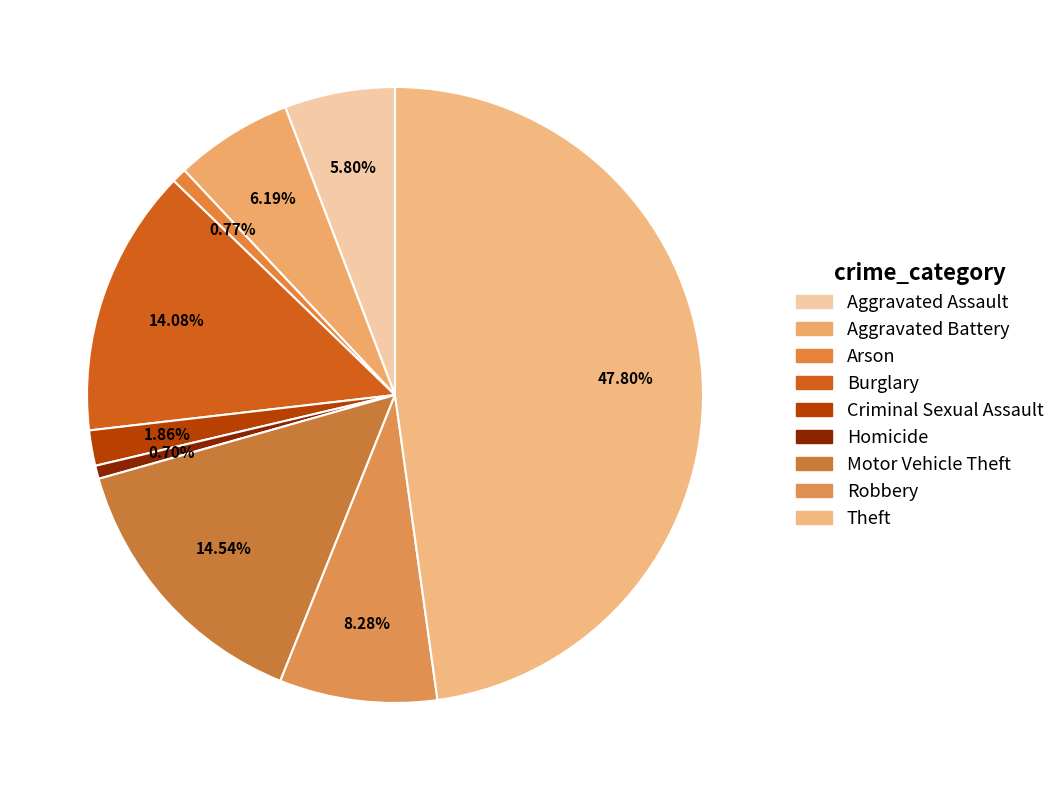

Do Robbery and Theft together represent more than half of the pie?

Yes